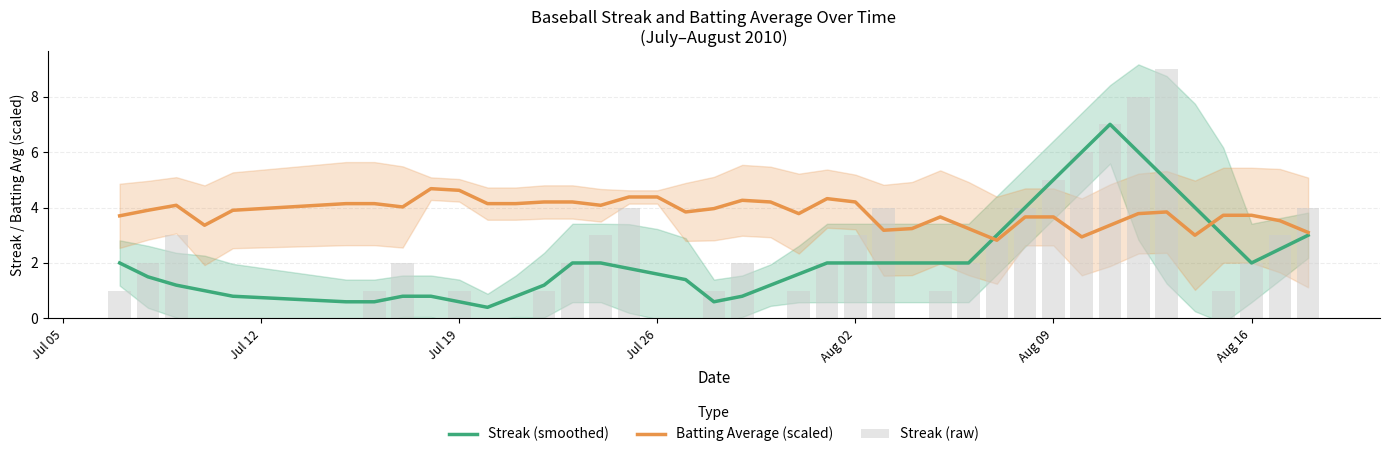

True or false: Streak (smoothed) has a value of 0.6 at Jul 19.

True